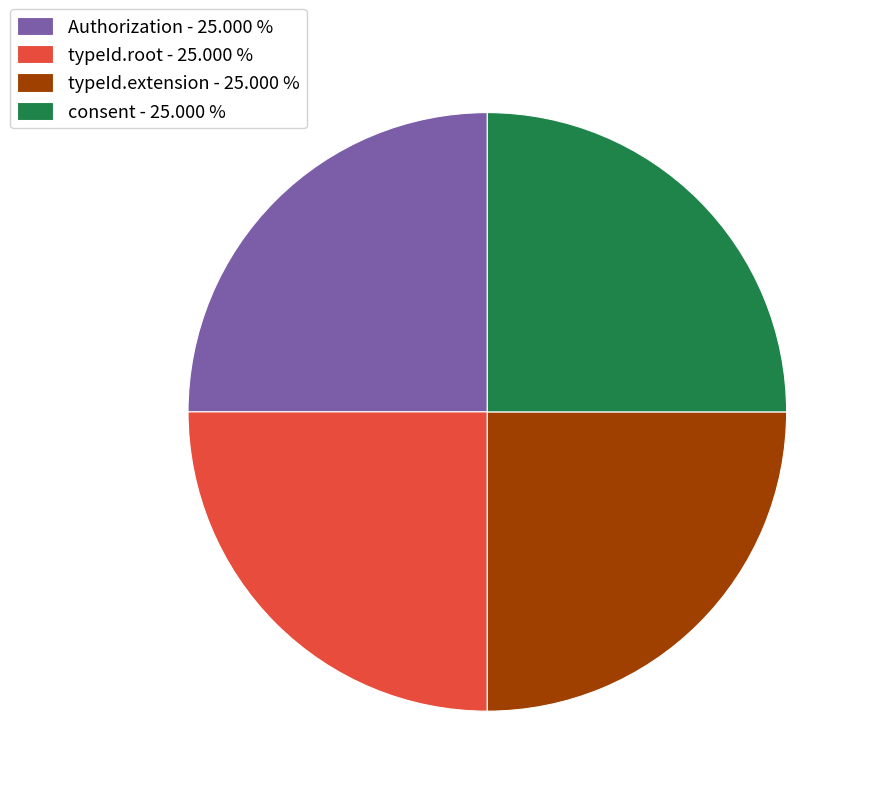

Approximately how many times larger is the value at Authorization - 25.000 % compared to typeId.root - 25.000 %?

1.0